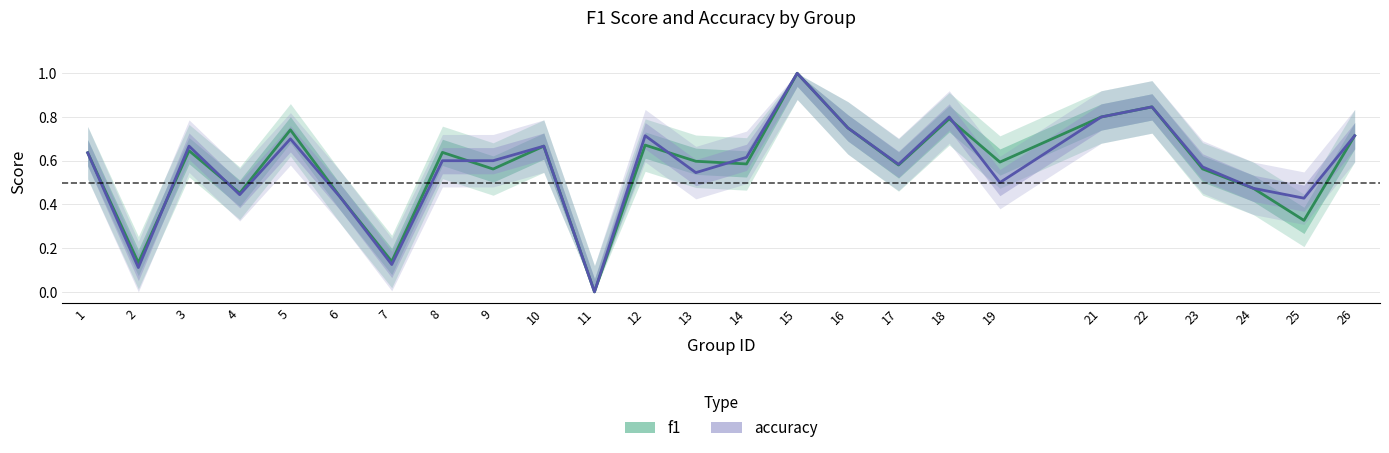

What is the difference between the maximum and minimum values in the accuracy series?

1.0